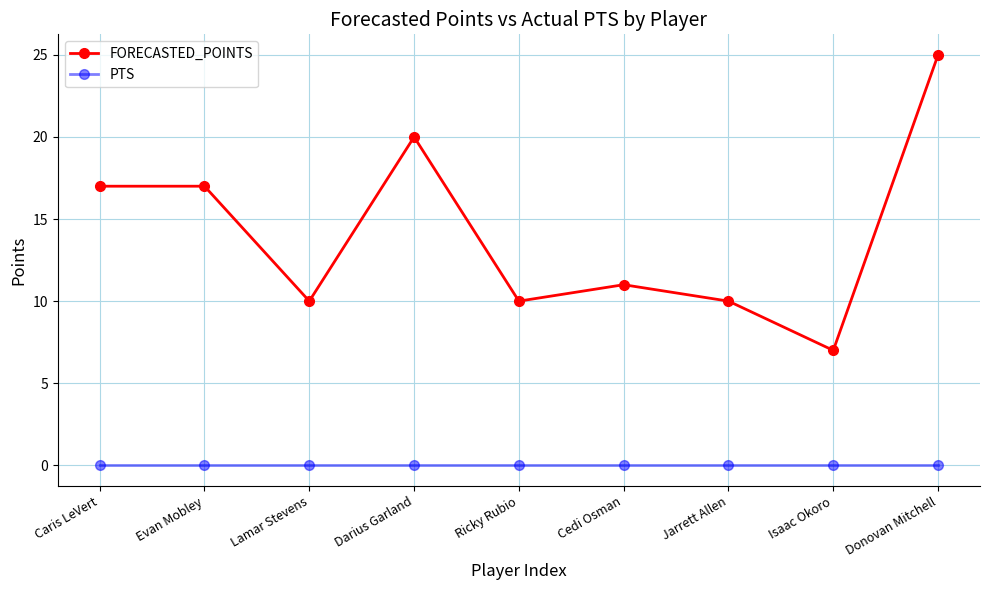

True or false: FORECASTED_POINTS and PTS intersect in this chart.

False